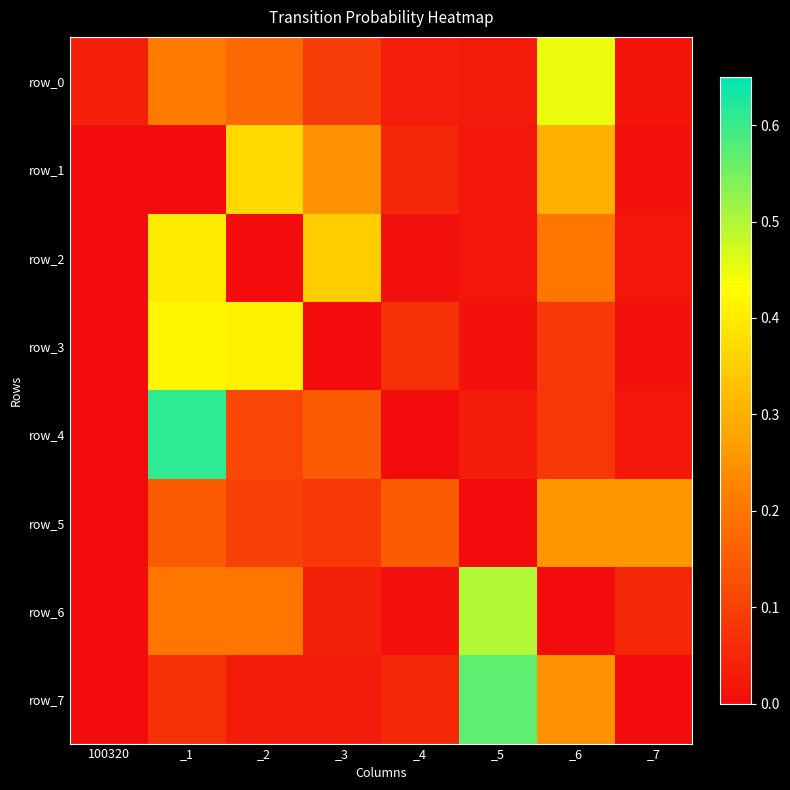

The row_3 series shows 0.0 at _3. True or false?

True